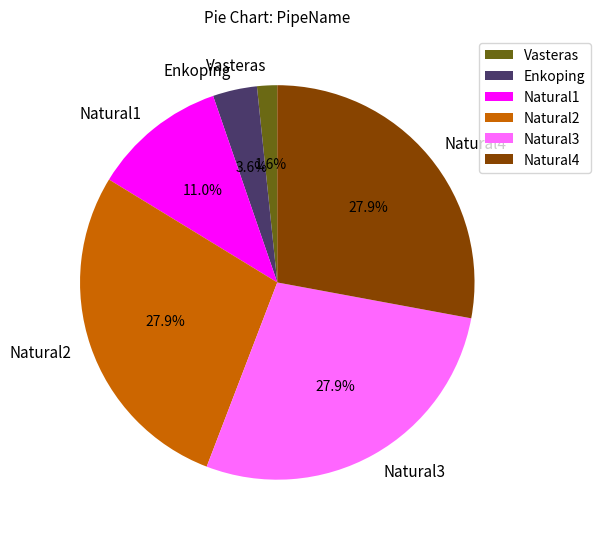

Is the sum of Vasteras and Natural1 greater than half?

No